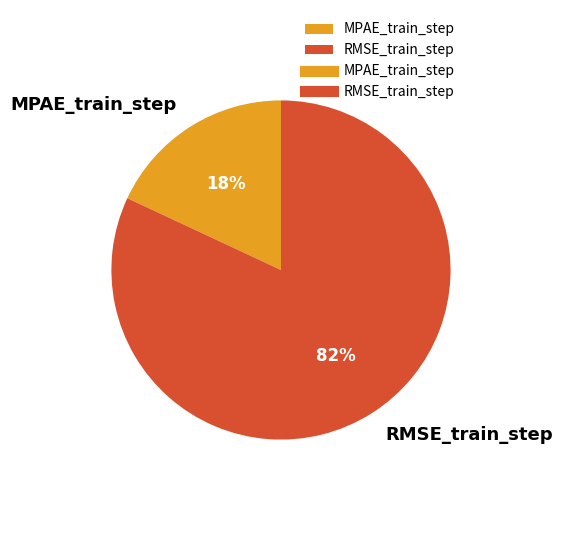

Count the number of slices in the pie.

2